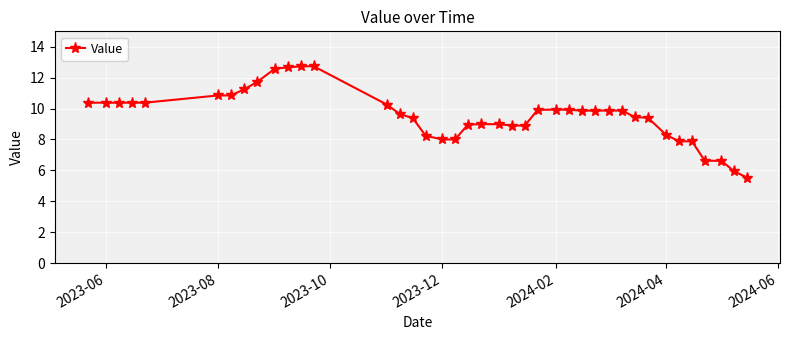

What is the maximum value shown in the chart?

12.7